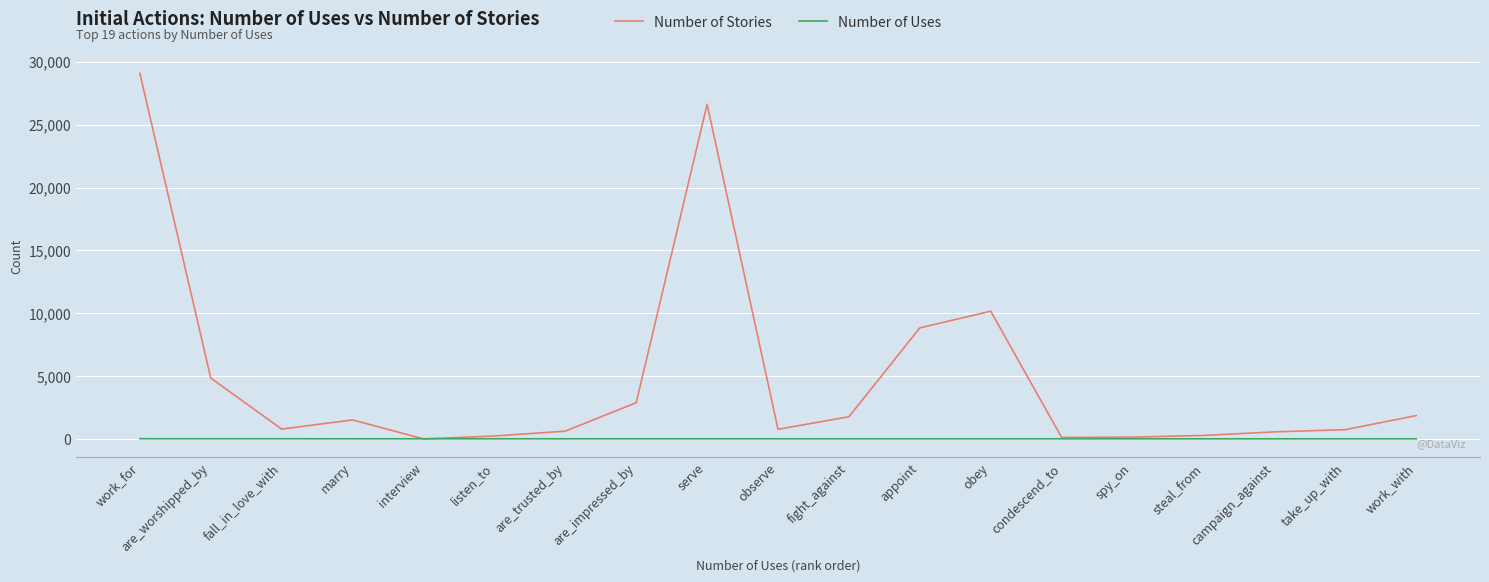

Where is the first local maximum for Number of Stories?

marry